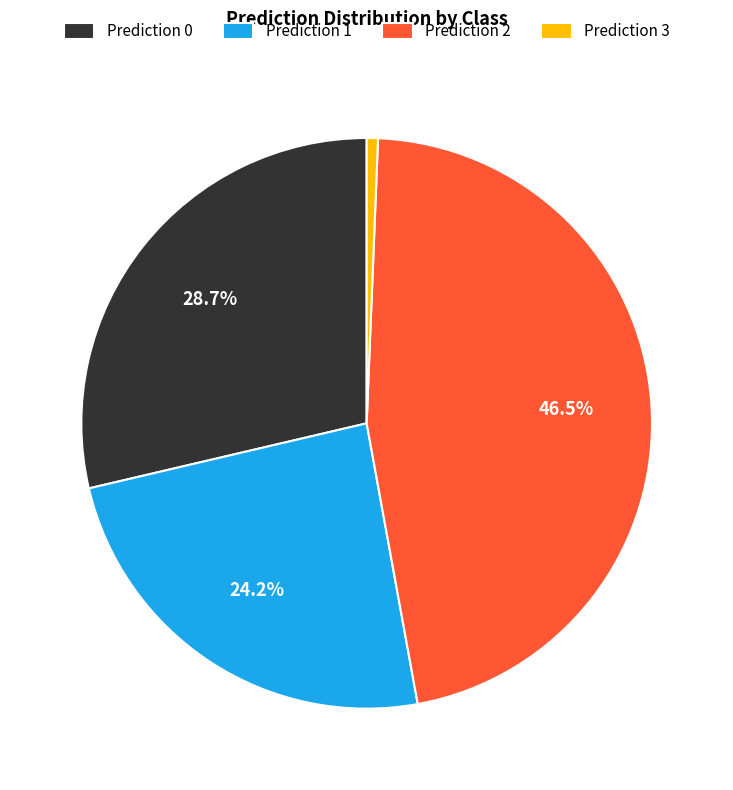

Count the number of slices in the pie.

4